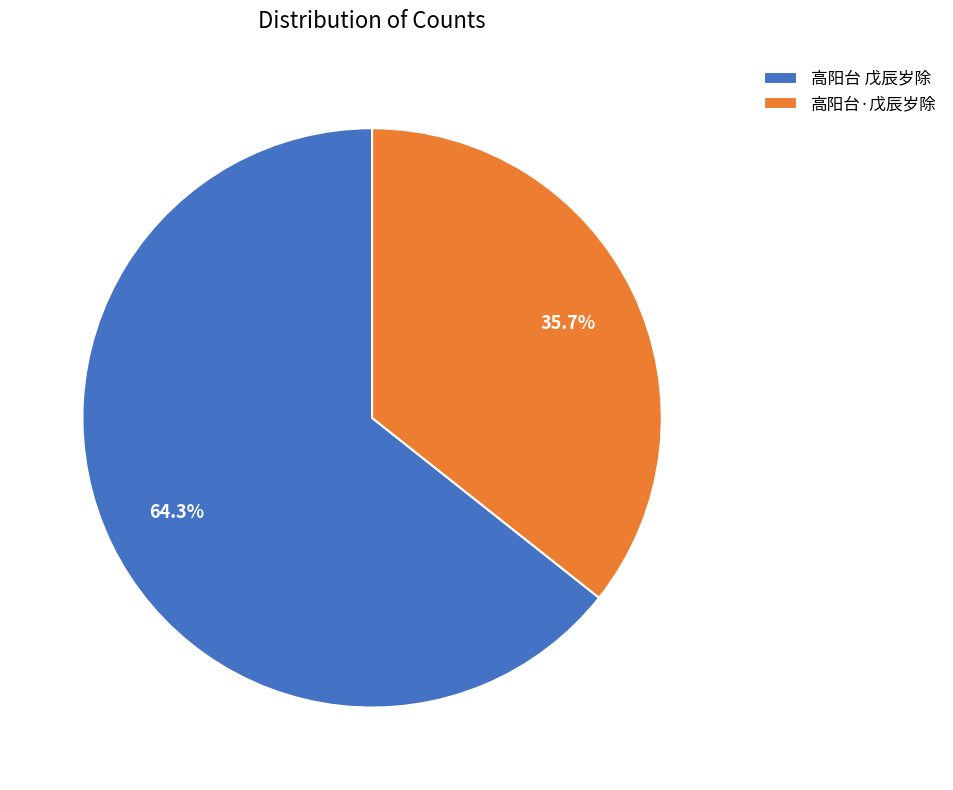

Count the number of slices in the pie.

2